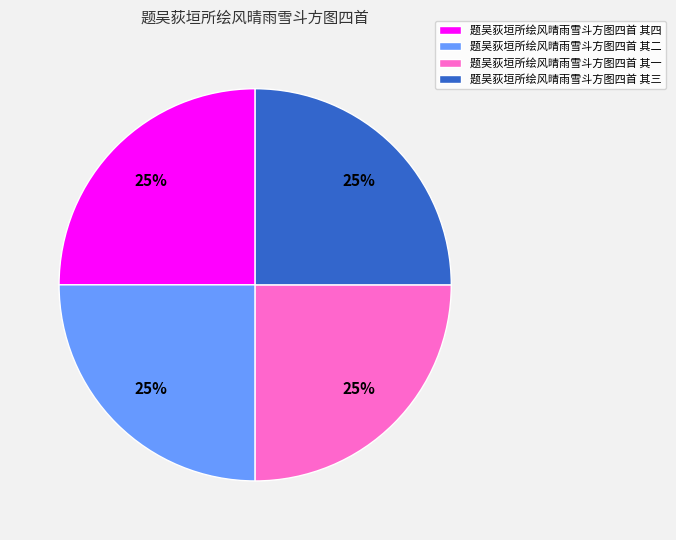

What is the ratio of the value at 题吴荻垣所绘风晴雨雪斗方图四首 其二 to the value at 题吴荻垣所绘风晴雨雪斗方图四首 其一?

1.0